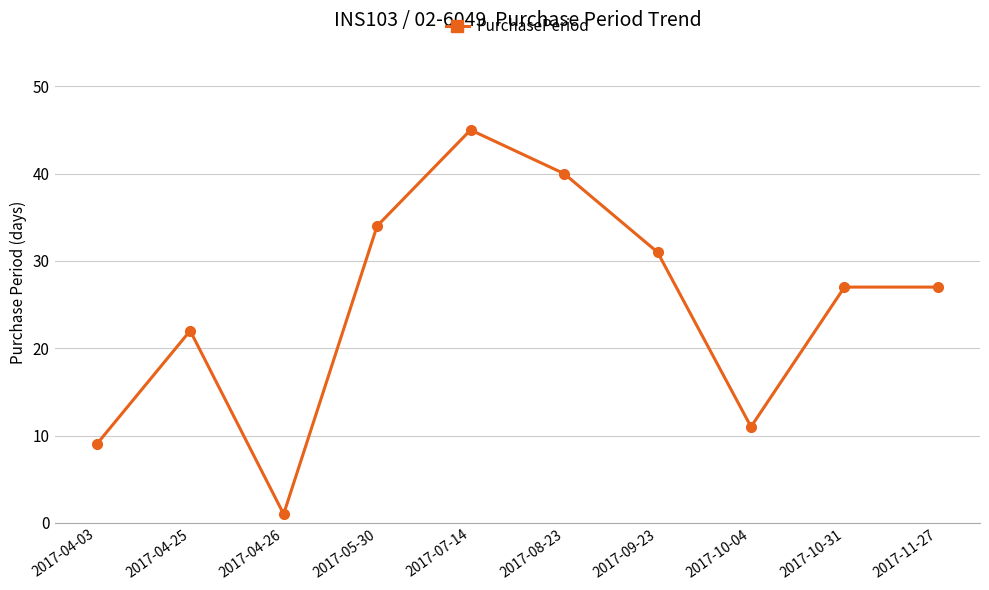

True or false: the data has more than 1 interior local peaks.

True